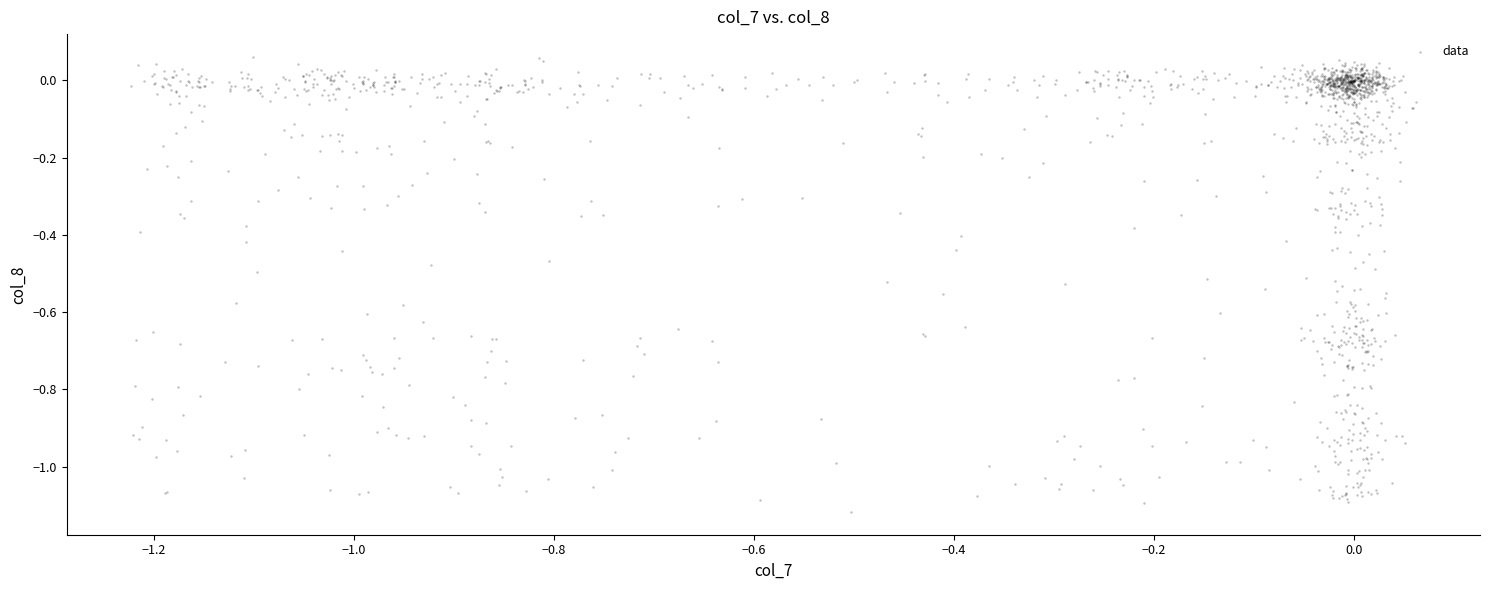

What is the range of X values (max minus min)?

1.3